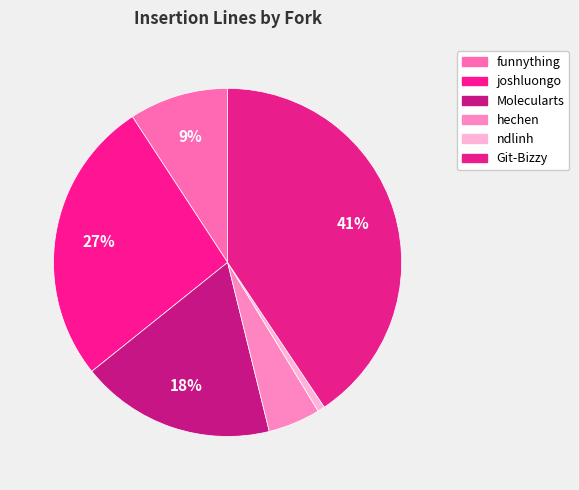

To the nearest percent, what is the difference between the largest and smallest slice percentages?

40%